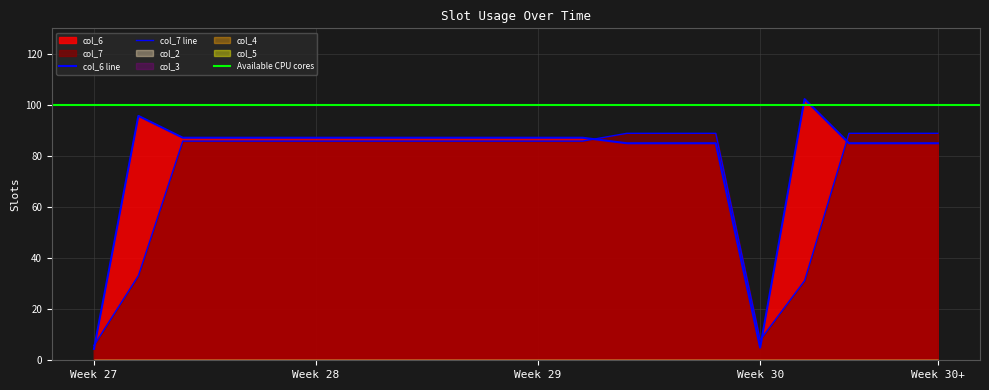

How many categories are shown in the chart?

20